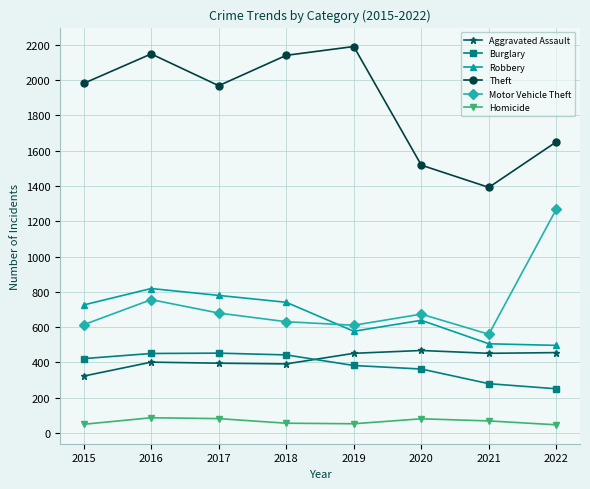

Is it true that Theft equals 2180 at 2022?

False